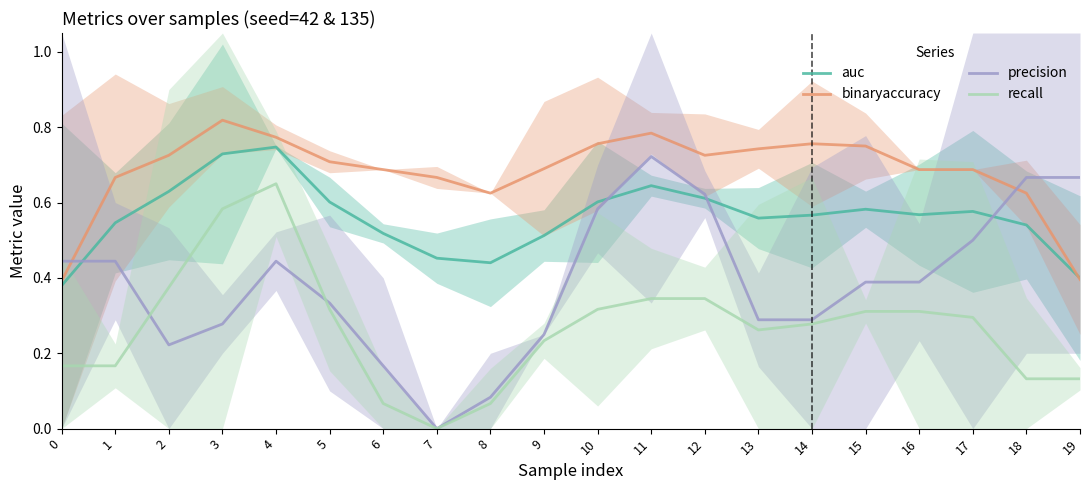

True or false: auc has more than 2 interior local peaks.

True